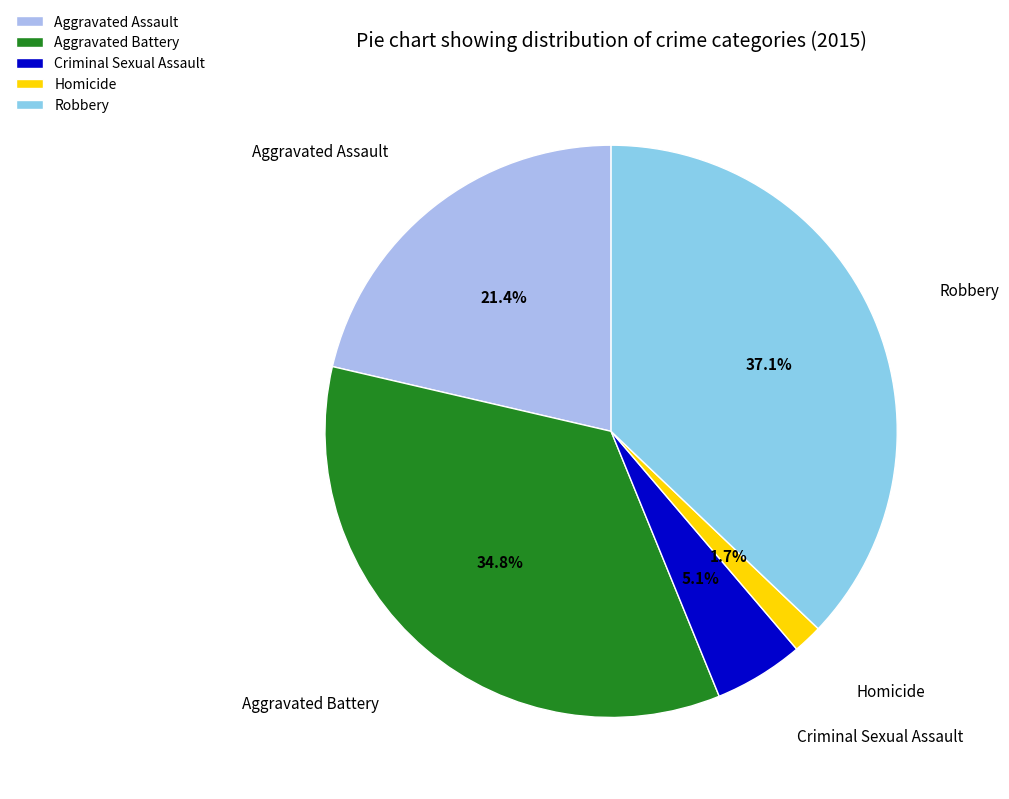

To the nearest percent, what is the combined percentage of Aggravated Assault and Criminal Sexual Assault?

26%